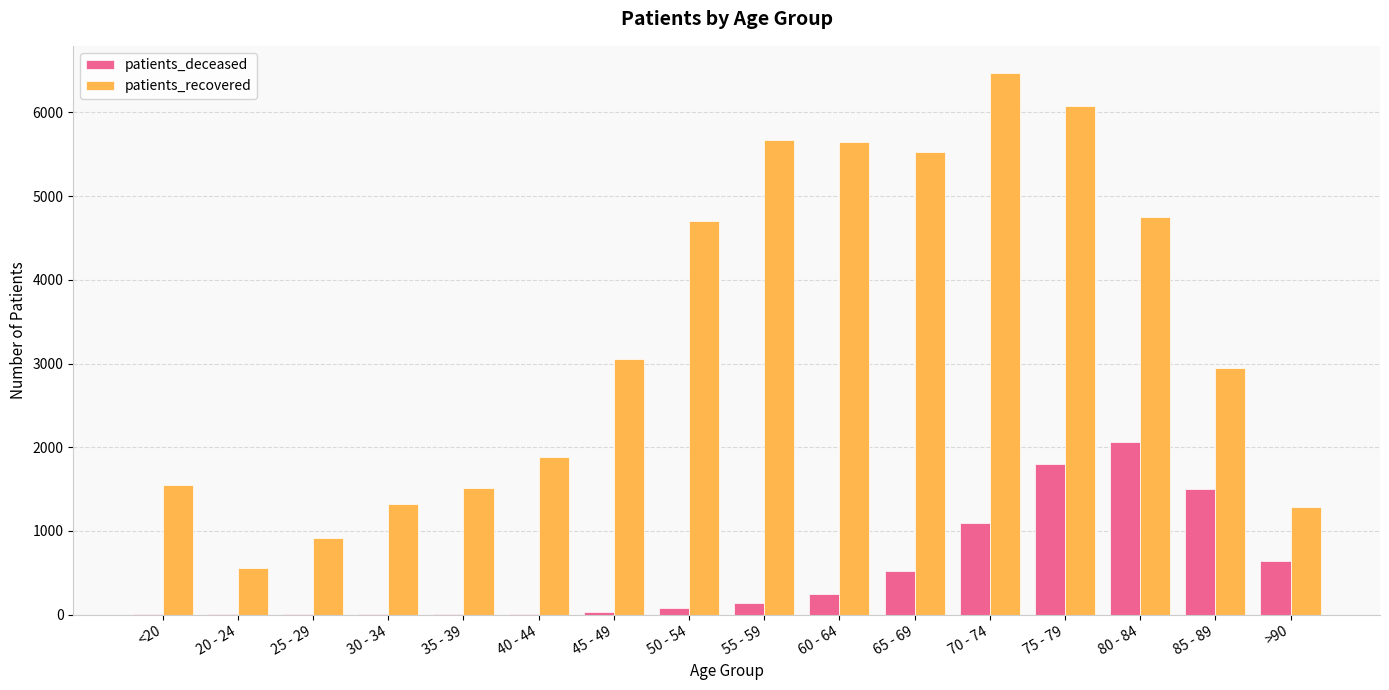

Where is patients_deceased nearest to the value 1029?

70 - 74